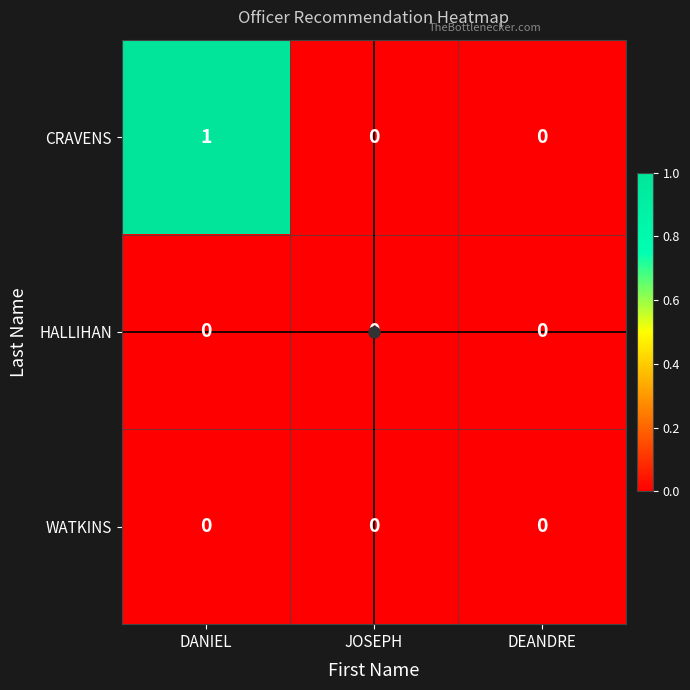

How many CRAVENS values are between 0 and 1?

3